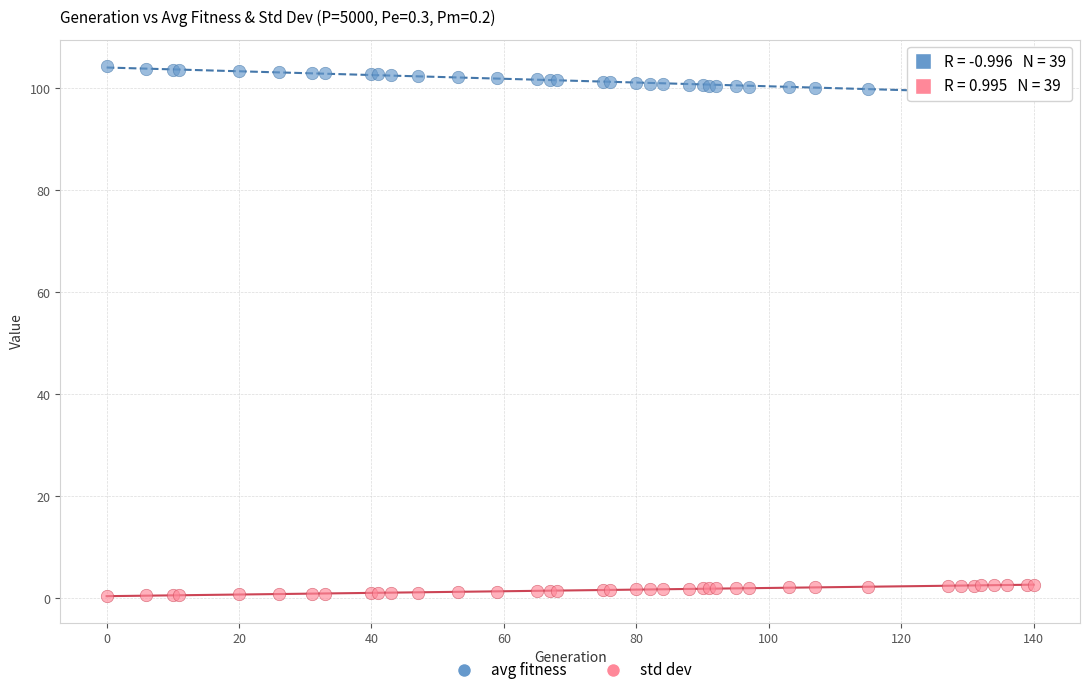

Which series contains the lowest Y value?

std dev